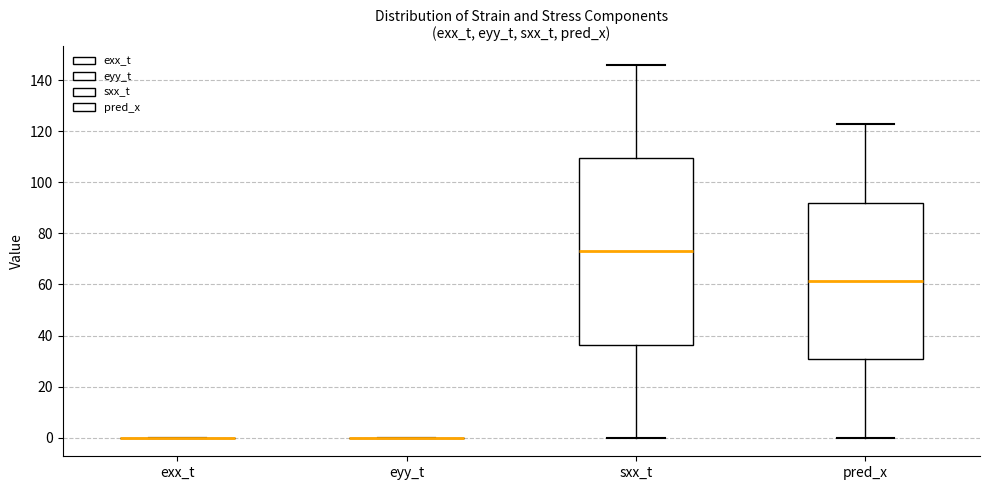

Reading left to right, transcribe this box plot: for each box, give where its median line is, the range the box spans, and where its two whiskers end, as read against the y-axis. The values are not printed on the chart, so give them approximately, as read against the axis.

exx_t: box collapsed to a line at 0, whiskers 0 to 0
eyy_t: box collapsed to a line at 0, whiskers 0 to 0
sxx_t: median 72, box 36 to 110, whiskers 0 to 146
pred_x: median 62, box 30 to 92, whiskers 0 to 122